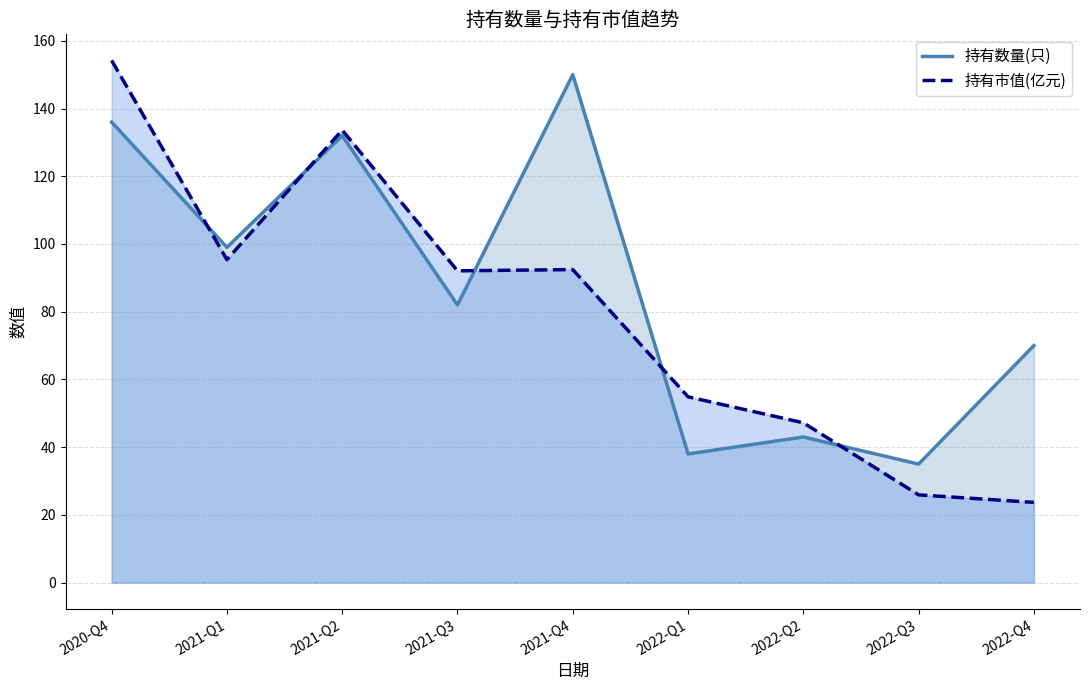

Which category has the lowest value across all series?

2022-Q4